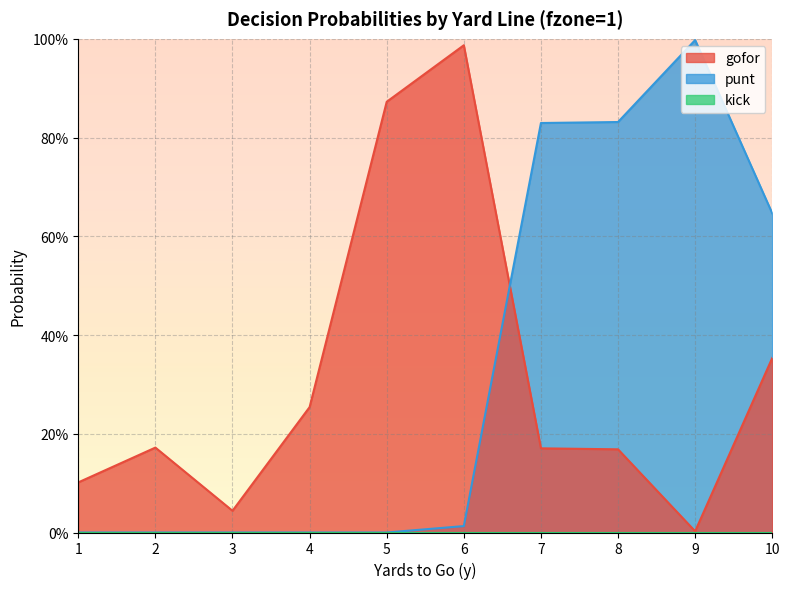

Which series ends up on top after the final intersection of punt and gofor?

punt